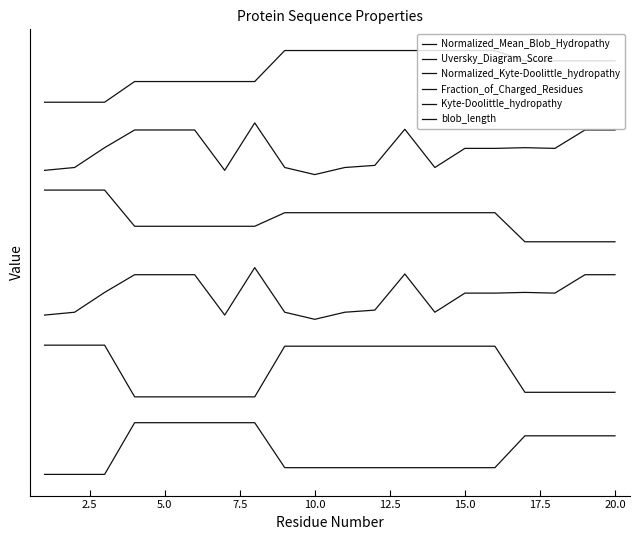

Reading right to left, what are all the values shown in this chart?

Normalized_Mean_Blob_Hydropathy: 0.7	0.7	0.7	0.7	0.1	0.1	0.1	0.1	0.1	0.1	0.1	0.1	1.0	1.0	1.0	1.0	1.0	0.0	0.0	0.0
Uversky_Diagram_Score: 1.6	1.6	1.6	1.6	2.5	2.5	2.5	2.5	2.5	2.5	2.5	2.5	1.5	1.5	1.5	1.5	1.5	2.5	2.5	2.5
Normalized_Kyte-Doolittle_hydropathy: 3.9	3.9	3.5	3.5	3.5	3.5	3.1	3.9	3.2	3.1	3.0	3.1	4.0	3.1	3.9	3.9	3.9	3.5	3.1	3.1
Fraction_of_Charged_Residues: 4.5	4.5	4.5	4.5	5.1	5.1	5.1	5.1	5.1	5.1	5.1	5.1	4.8	4.8	4.8	4.8	4.8	5.5	5.5	5.5
Kyte-Doolittle_hydropathy: 6.7	6.7	6.3	6.3	6.3	6.3	5.9	6.7	6.0	5.9	5.8	5.9	6.8	5.9	6.7	6.7	6.7	6.3	5.9	5.9
blob_length: 8.0	8.0	8.0	8.0	8.2	8.2	8.2	8.2	8.2	8.2	8.2	8.2	7.6	7.6	7.6	7.6	7.6	7.2	7.2	7.2